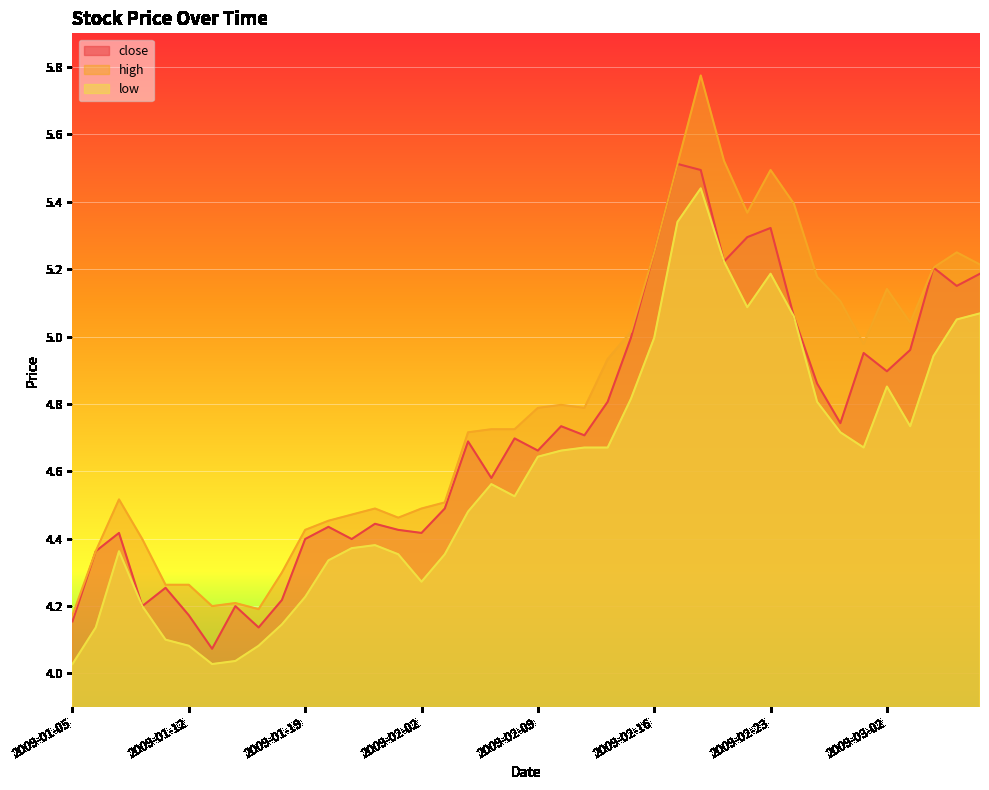

Rank the categories by low value from lowest to highest.

2009-01-05, 2009-01-13, 2009-01-14, 2009-01-12, 2009-01-15, 2009-01-09, 2009-01-06, 2009-01-16, 2009-01-08, 2009-01-19, 2009-02-02, 2009-01-20, 2009-01-23, 2009-02-03, 2009-01-07, 2009-01-21, 2009-01-22, 2009-02-04, 2009-02-06, 2009-02-05, 2009-02-09, 2009-02-10, 2009-02-11, 2009-02-12, 2009-02-27, 2009-02-26, 2009-03-03, 2009-02-25, 2009-02-13, 2009-03-02, 2009-03-04, 2009-02-16, 2009-03-05, 2009-02-24, 2009-03-06, 2009-02-20, 2009-02-23, 2009-02-19, 2009-02-17, 2009-02-18